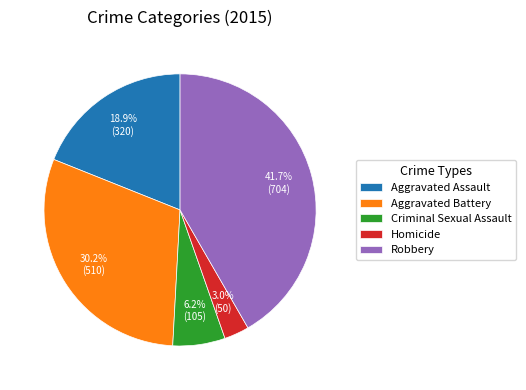

How many segments does this pie chart have?

5